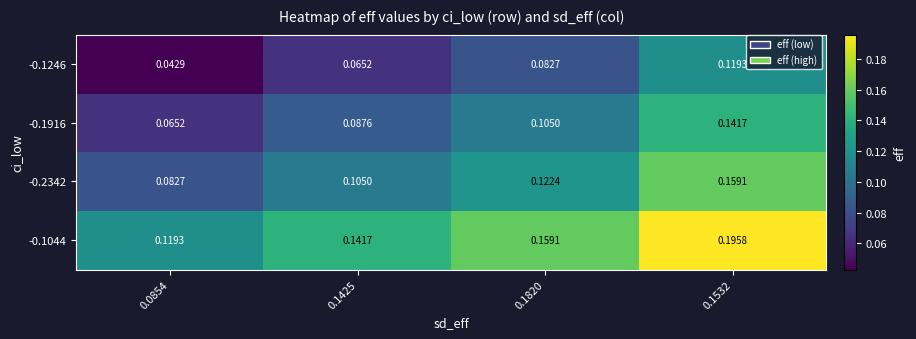

Is the value of -0.1044 at 0.1425 greater than the value of -0.1246 at 0.1425?

Yes